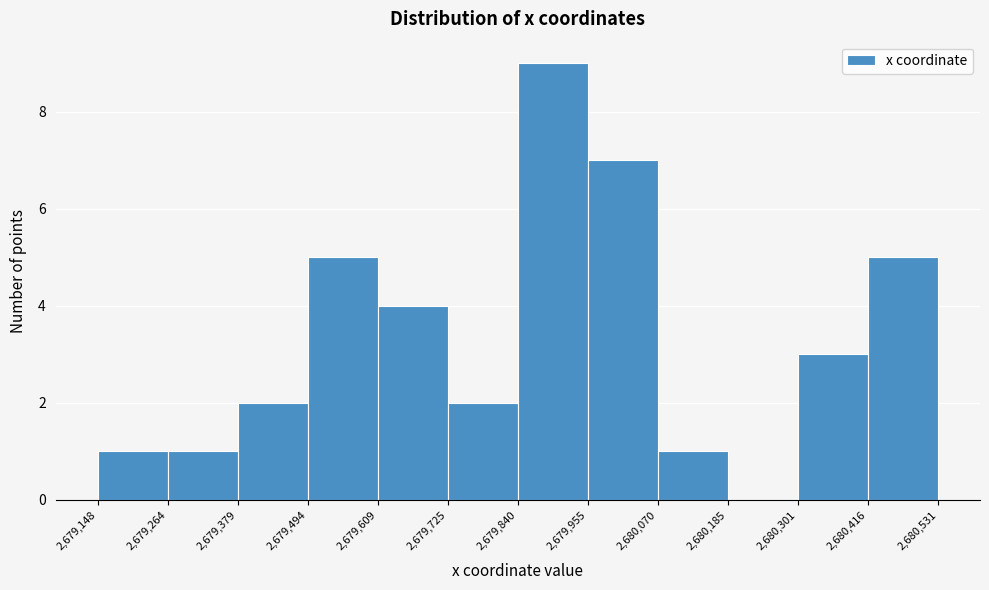

Which range on the x-axis has the tallest bar?

2,679,840 to 2,679,955